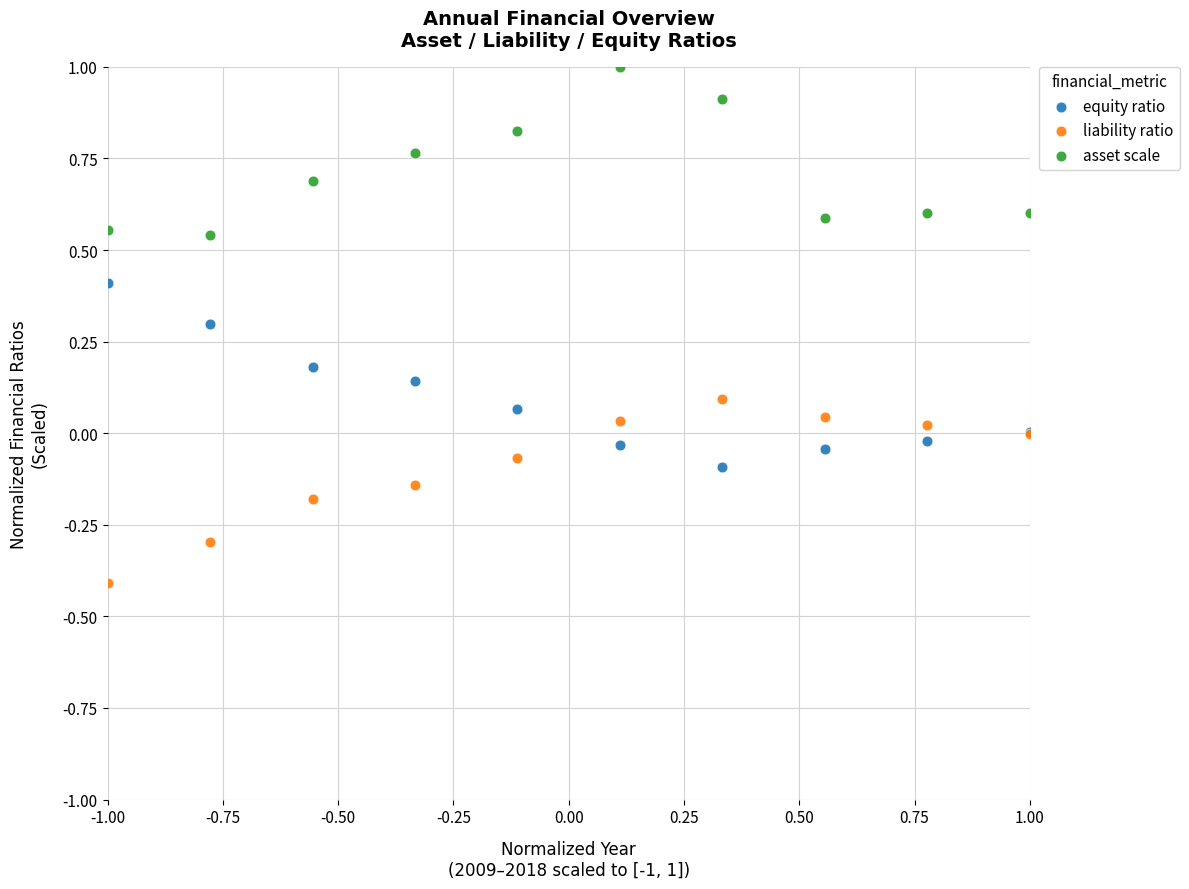

Which series contains the lowest Y value?

liability ratio